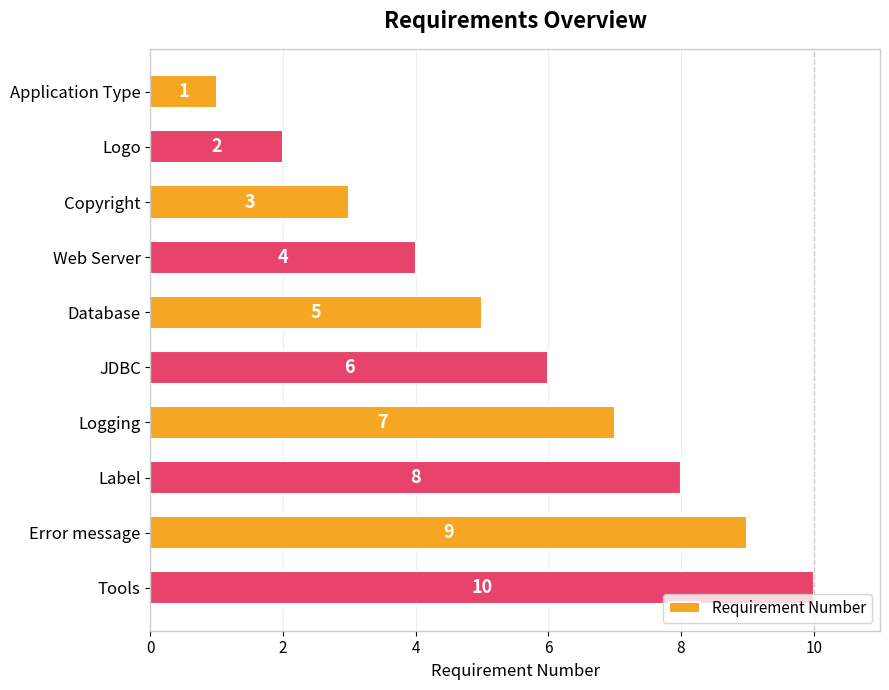

Rank the categories by value from lowest to highest.

Application Type, Logo, Copyright, Web Server, Database, JDBC, Logging, Label, Error message, Tools